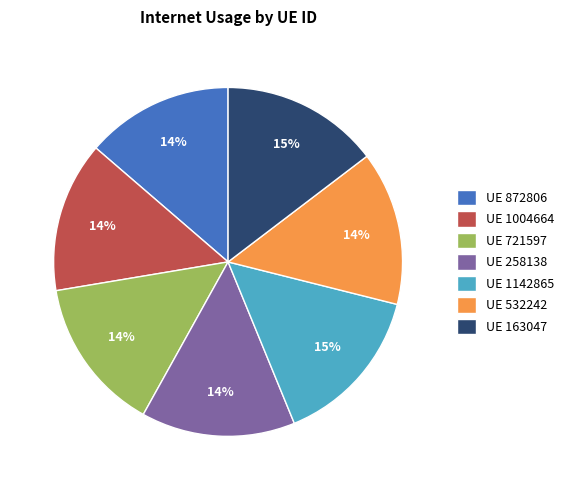

True or false: UE 1004664 accounts for 7% of the total.

False